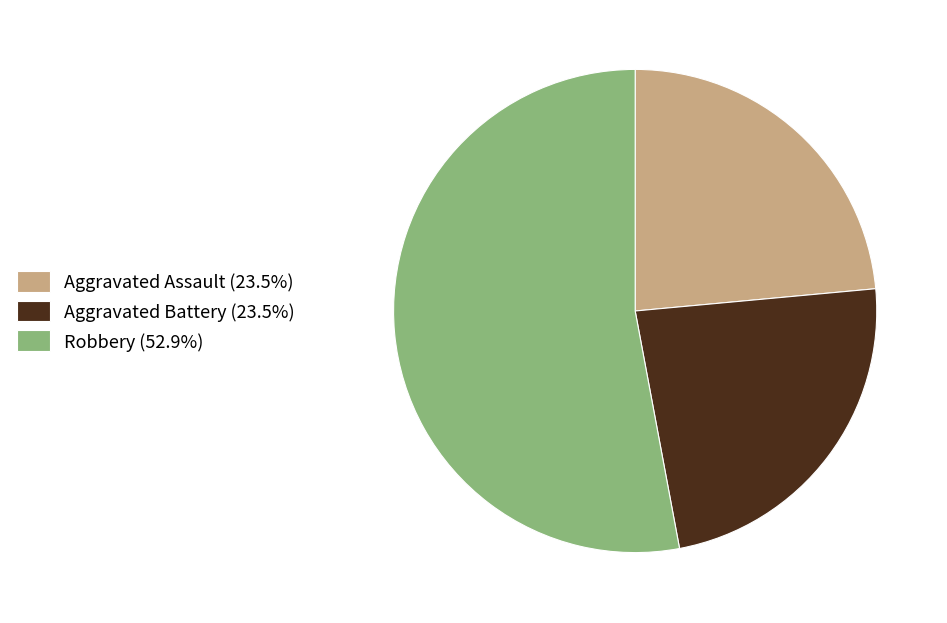

Is the sum of Aggravated Battery (23.5%) and Robbery (52.9%) greater than half?

Yes